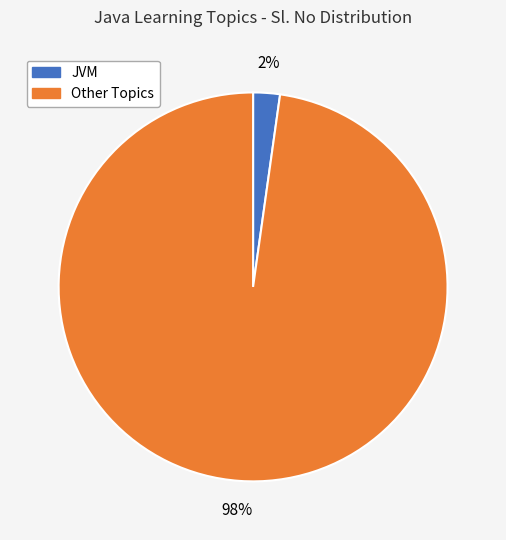

Does any single category account for the majority?

Yes